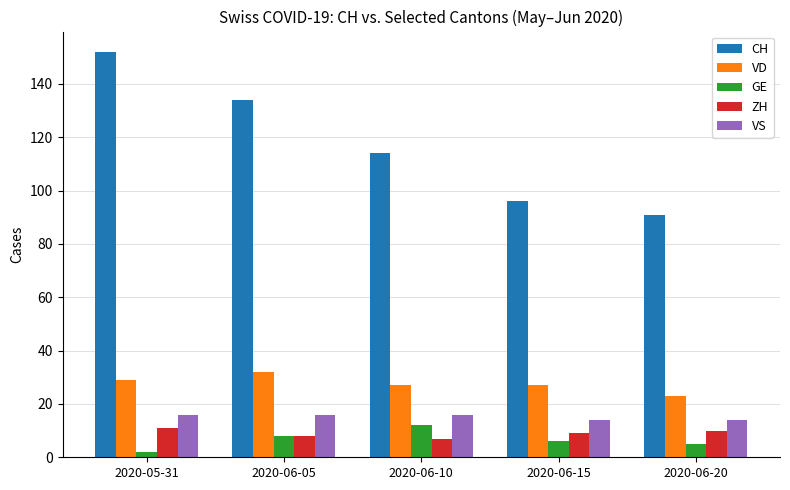

What is the difference between the highest and lowest values at 2020-06-05?

126